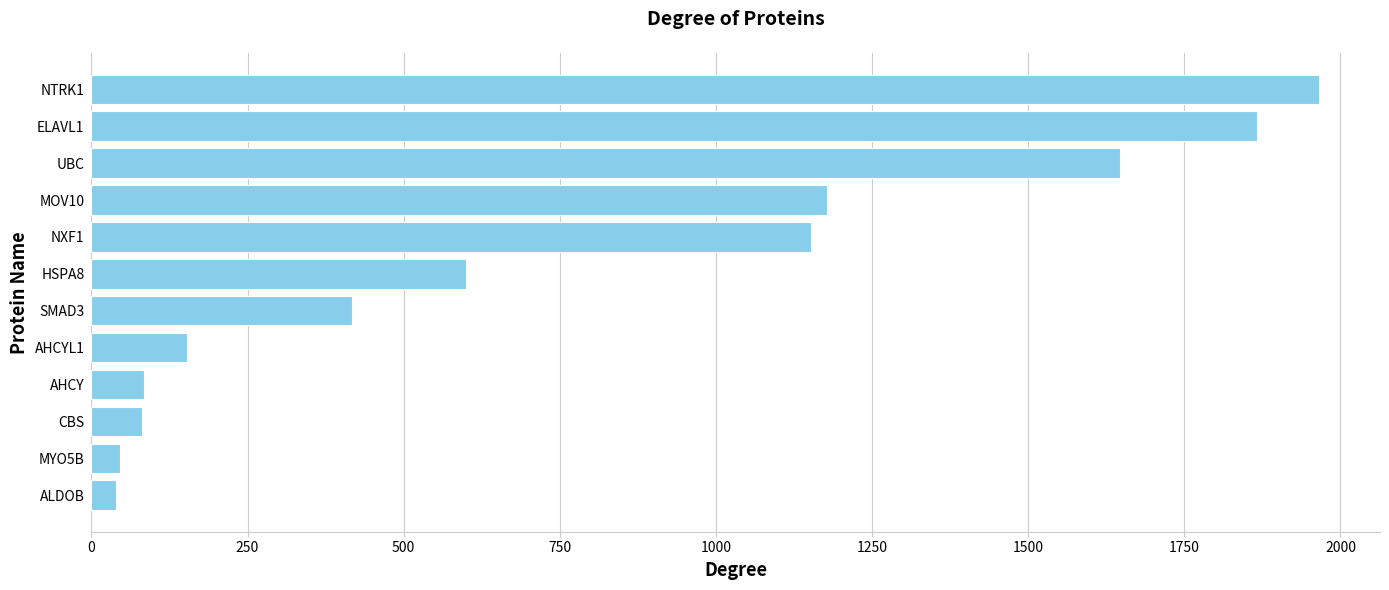

Between SMAD3 and UBC, which is larger?

UBC